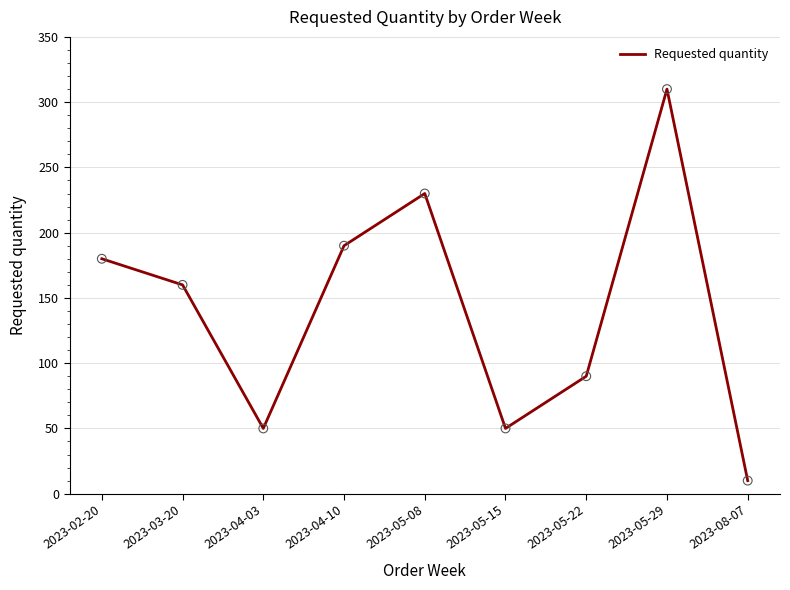

Between 2023-04-10 and 2023-08-07, which is larger?

2023-04-10